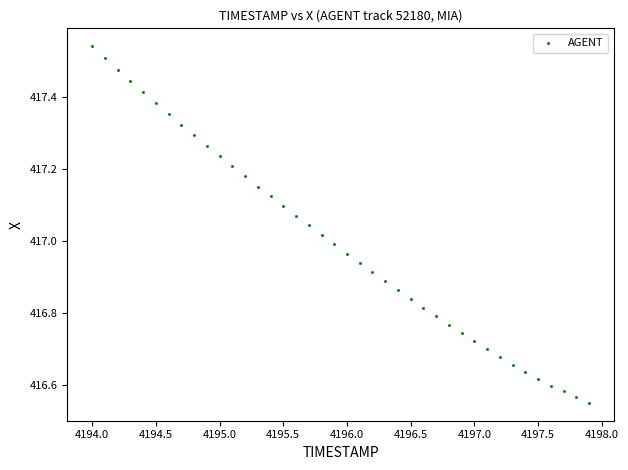

What is the range of X values (max minus min)?

3.9